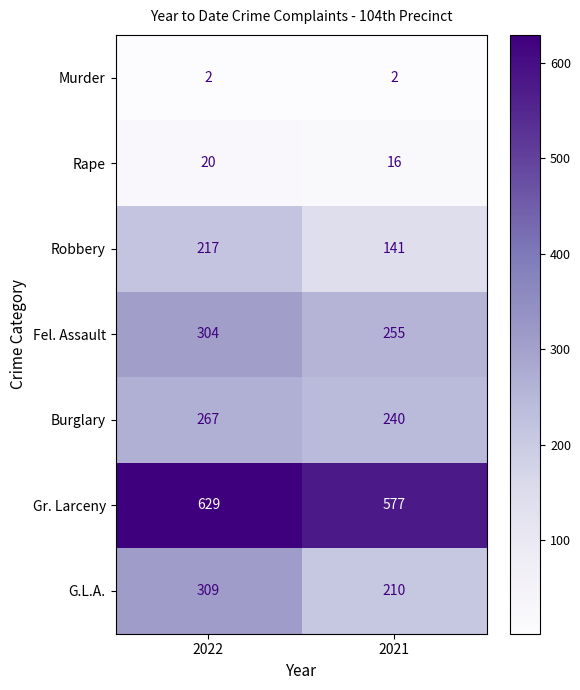

At 2022, list the series in order from smallest to largest.

Murder, Rape, Robbery, Burglary, Fel. Assault, G.L.A., Gr. Larceny